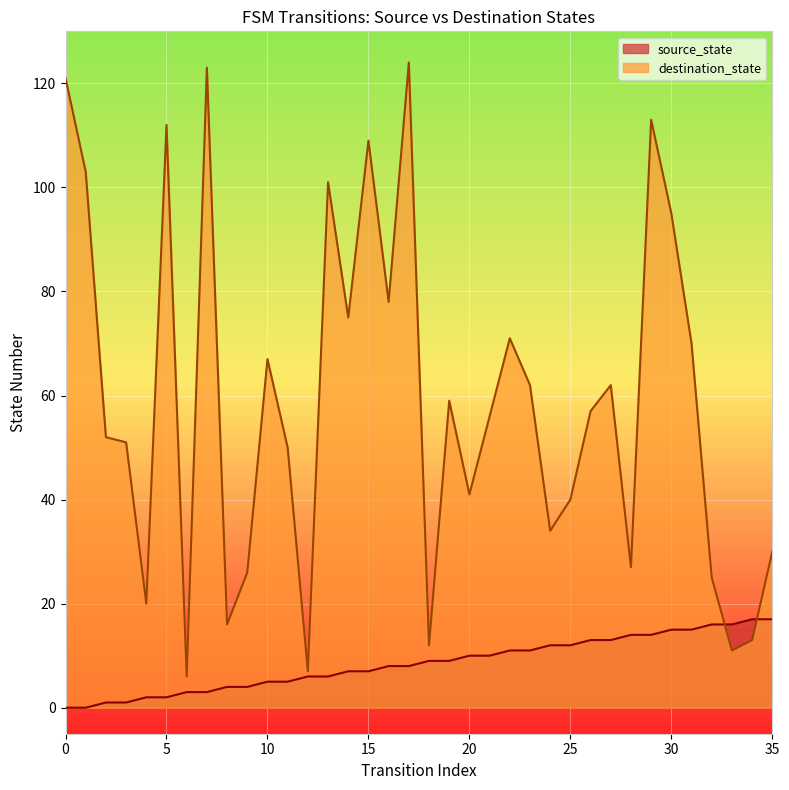

Where is the first local minimum for destination_state?

4